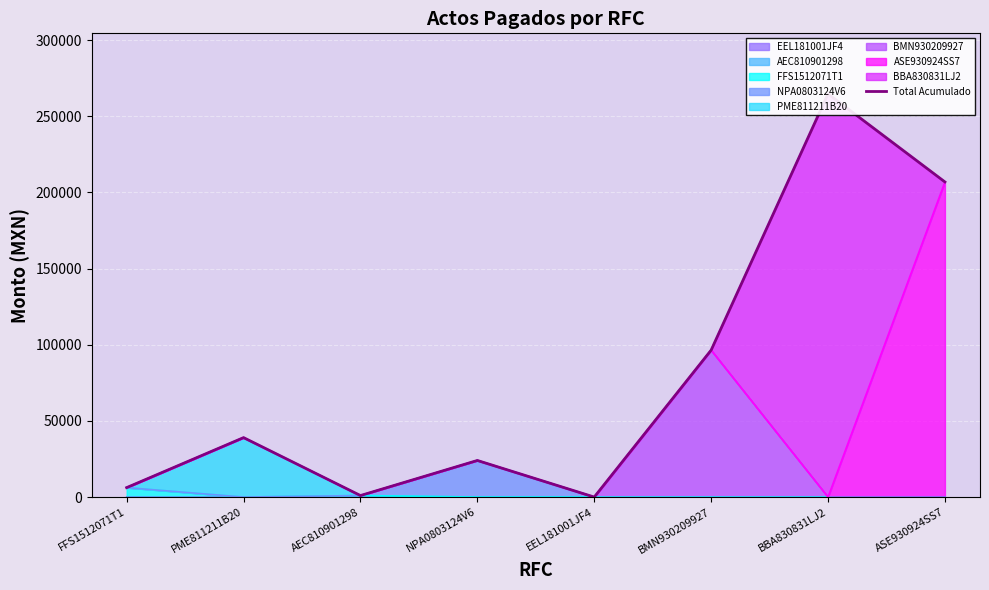

The chart shows a value of -171020.8 at EEL181001JF4. True or false?

False